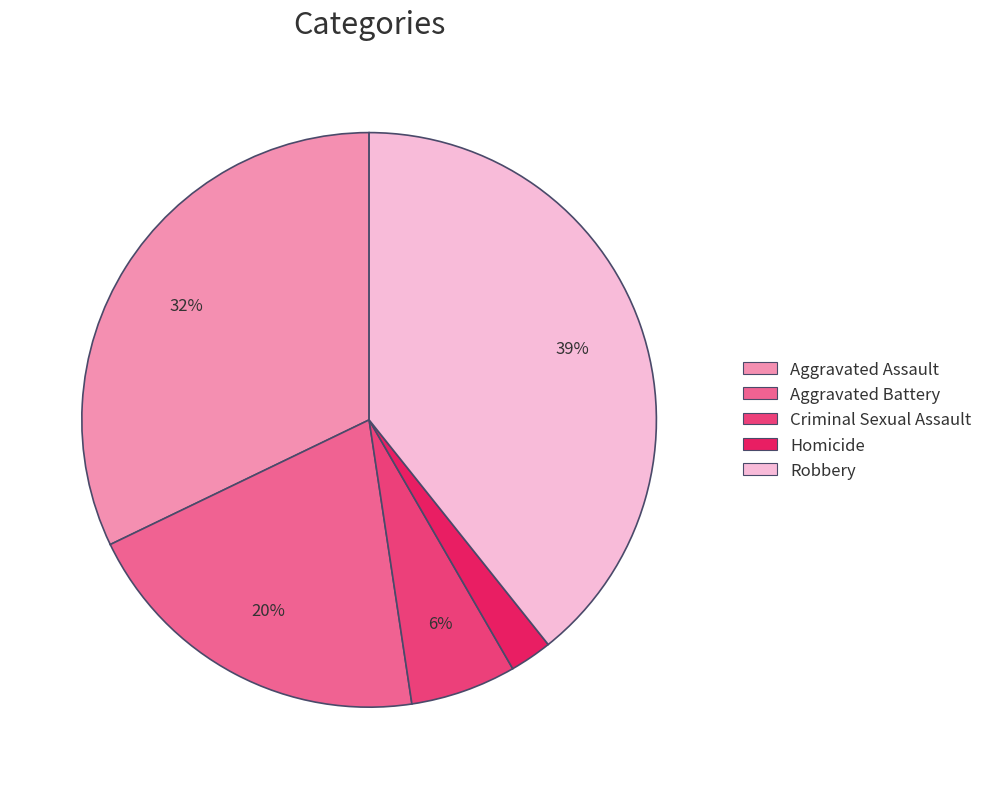

Is the sum of Aggravated Assault and Criminal Sexual Assault greater than half?

No